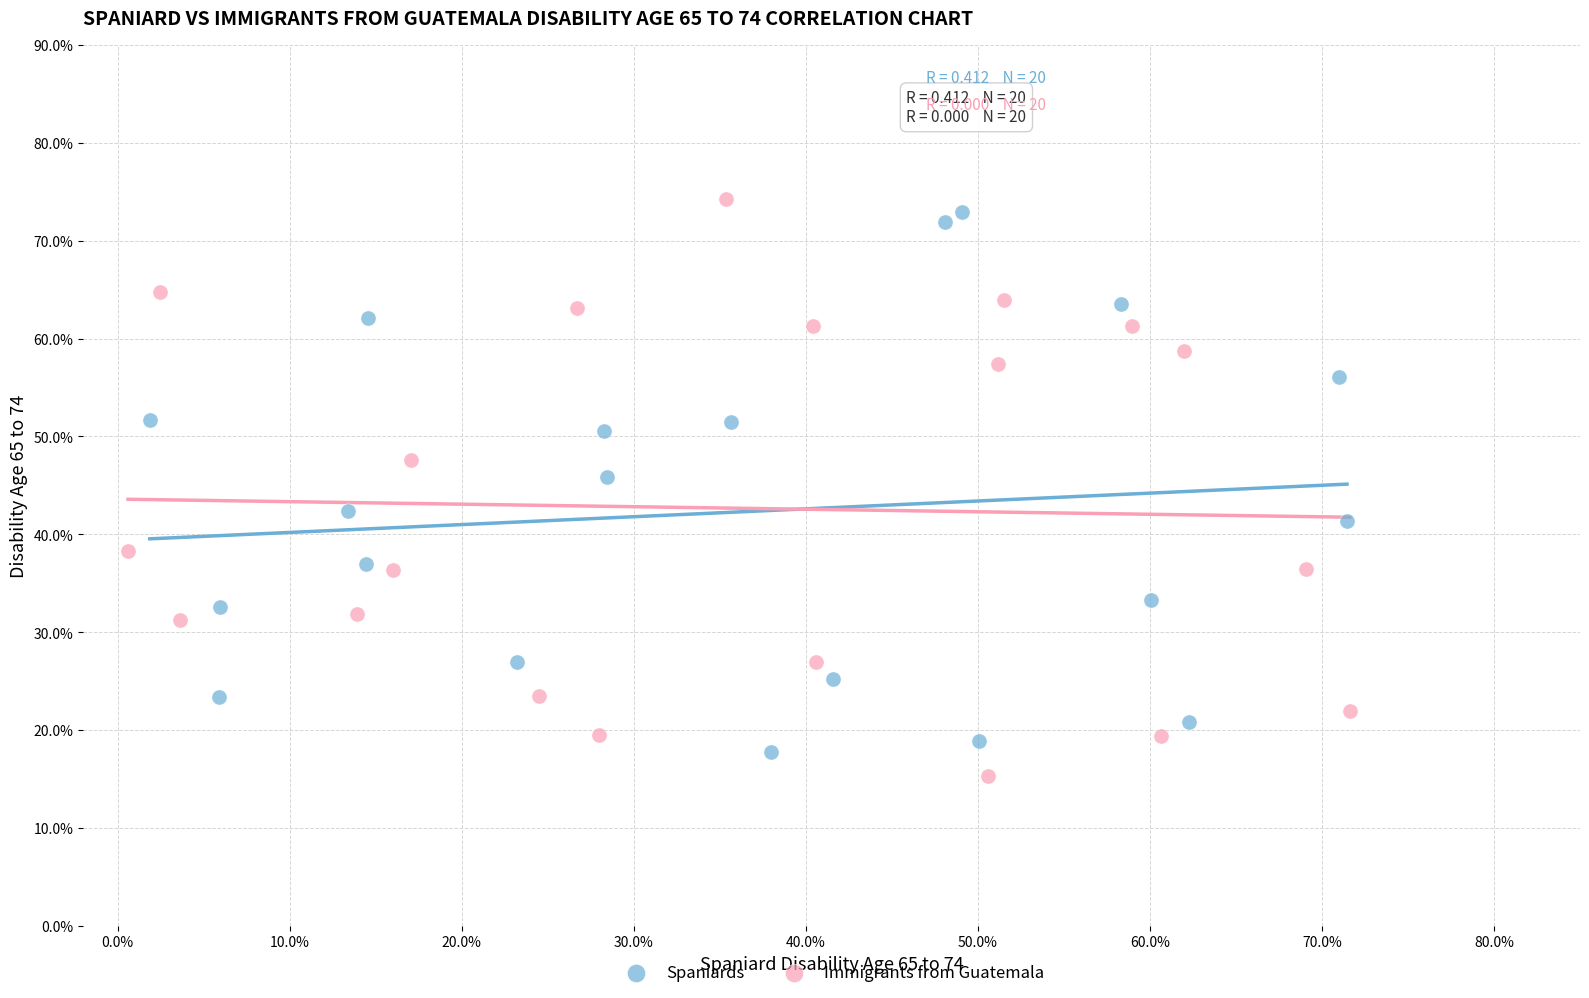

What are all the series names shown in the legend?

Spaniards, Immigrants from Guatemala